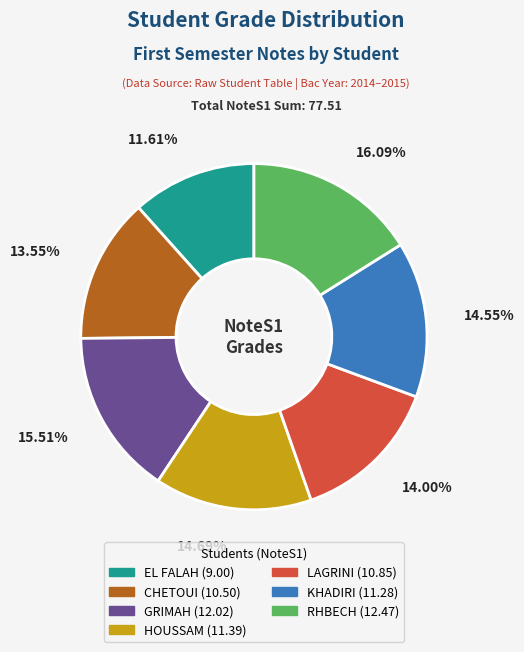

How many segments does this pie chart have?

7